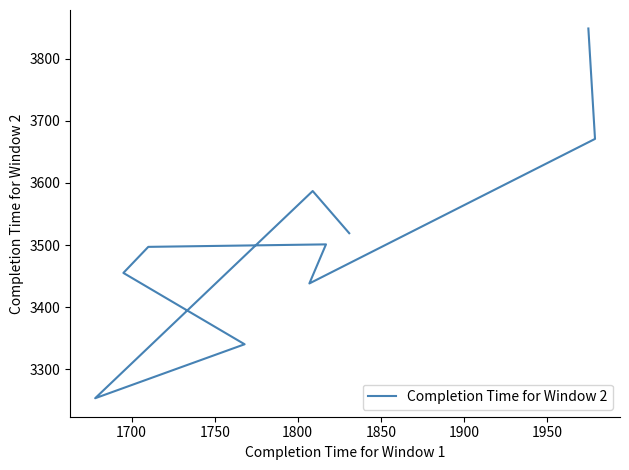

Reading left to right, transcribe all the data shown in this chart.

3519	3587	3253	3340	3455	3497	3501	3438	3671	3849